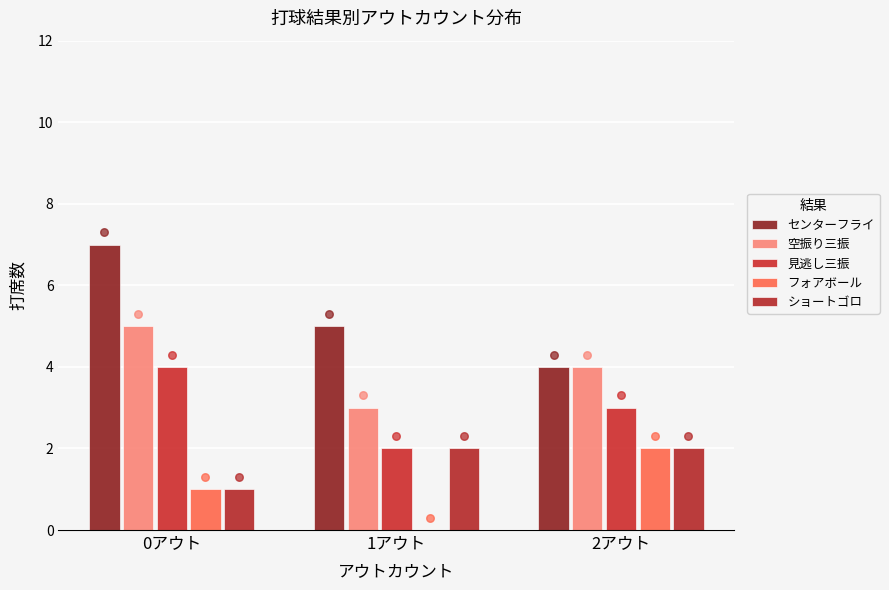

Is the value of フォアボール at 2アウト greater than the value of センターフライ at 0アウト?

No